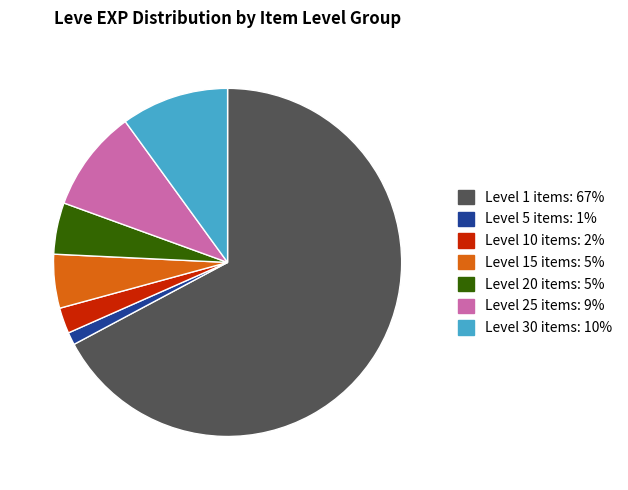

Is there a majority slice in this chart?

Yes